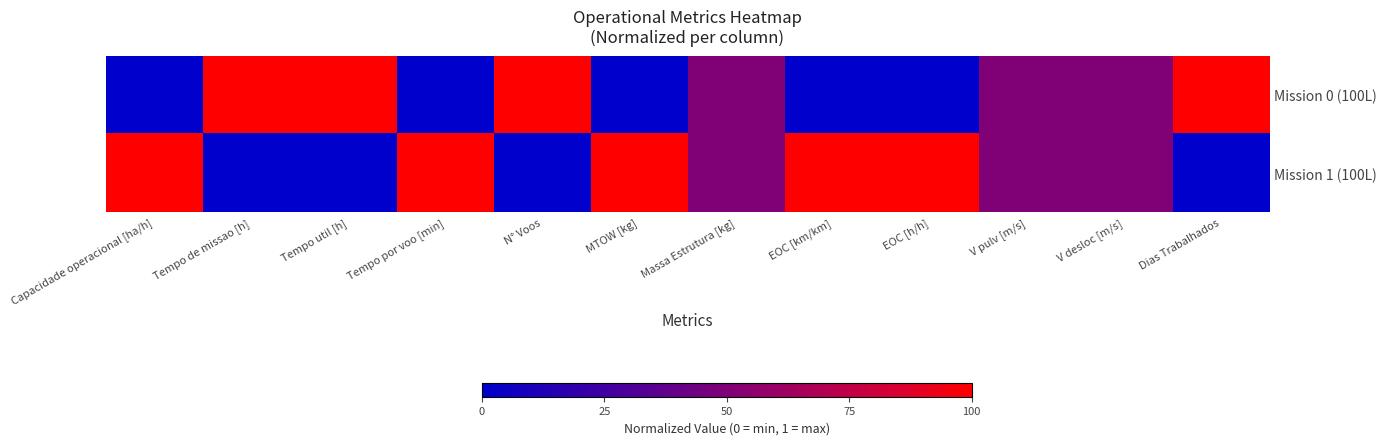

At which category is the sum across all series the highest?

Capacidade operacional [ha/h]